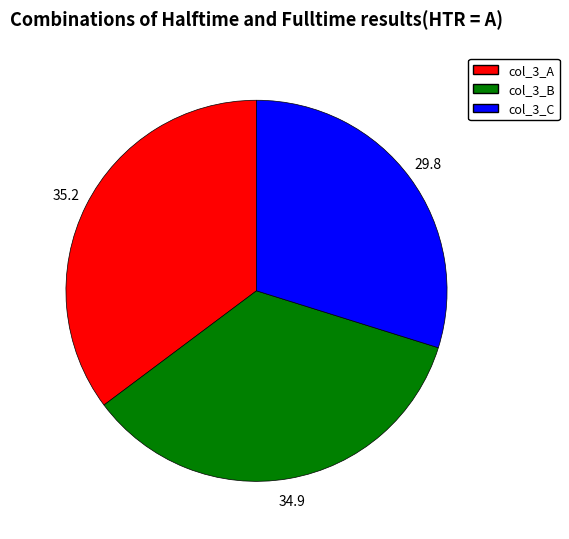

Does col_3_C represent more than half of the total?

No